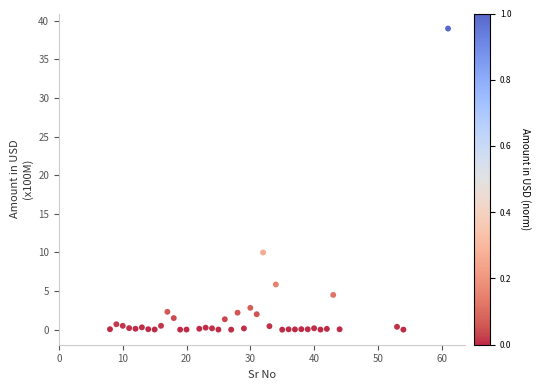

What is the range of Y values (max minus min)?

39.0